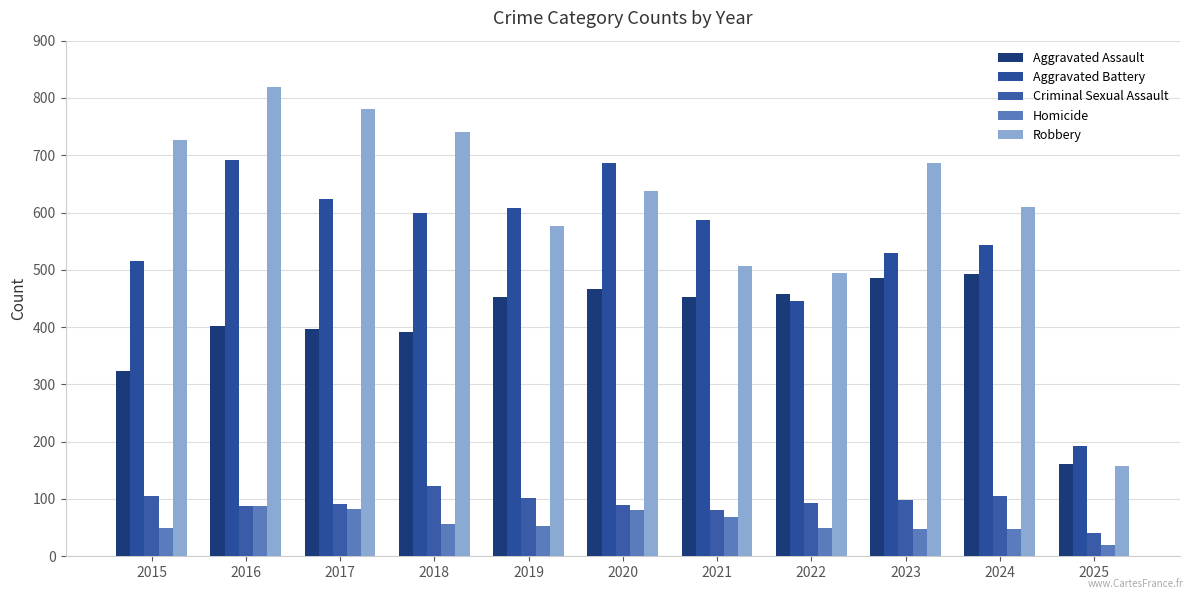

At how many categories does at least one series exceed 675?

6